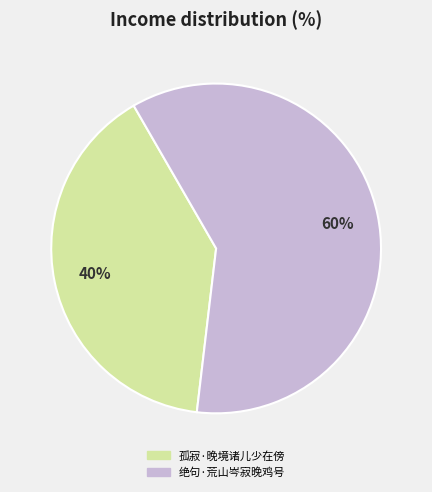

Combined, do 孤寂·晚境诸儿少在傍 and 绝句·荒山岑寂晚鸡号 account for over 50%?

Yes